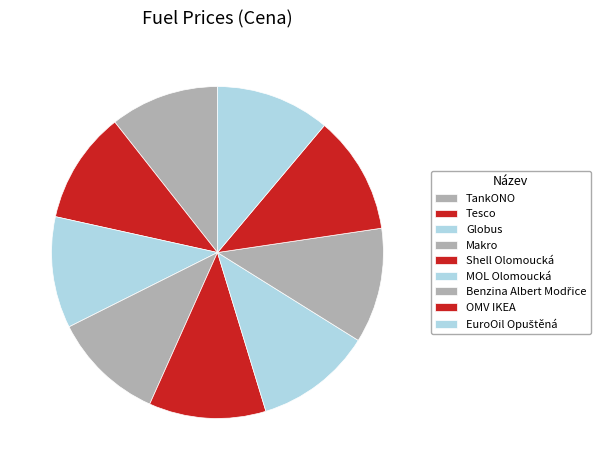

What percentage is the Makro slice, to the nearest percent?

11%